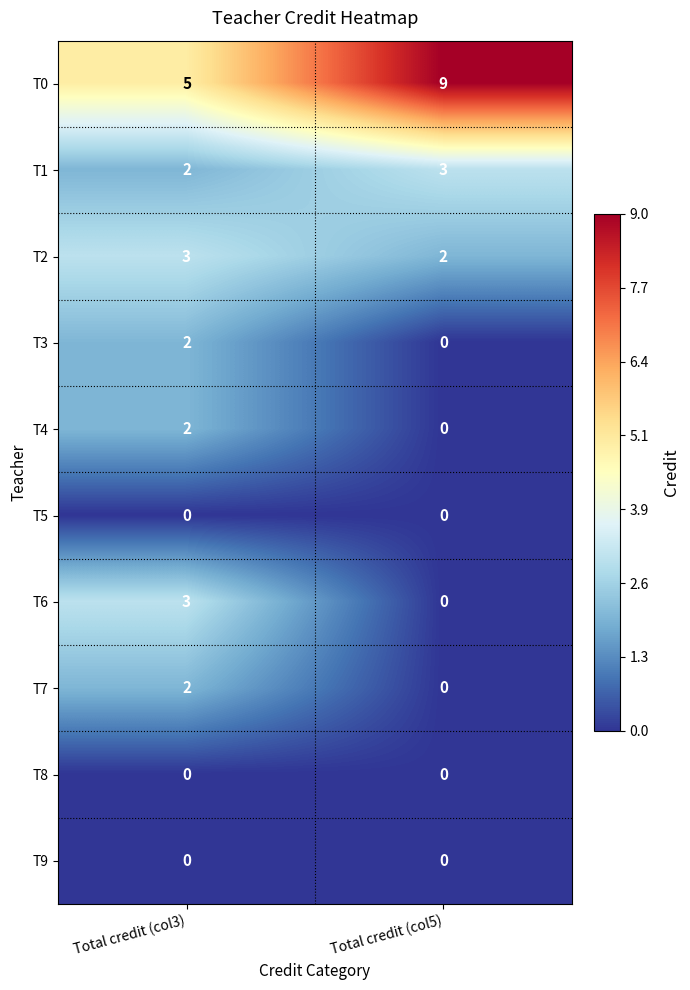

Which series has the largest total across all categories?

T0